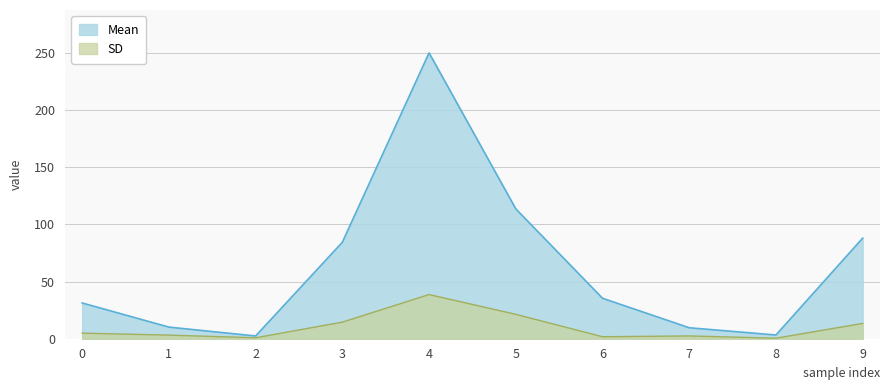

Rank the series by their average value, from lowest to highest.

SD, Mean